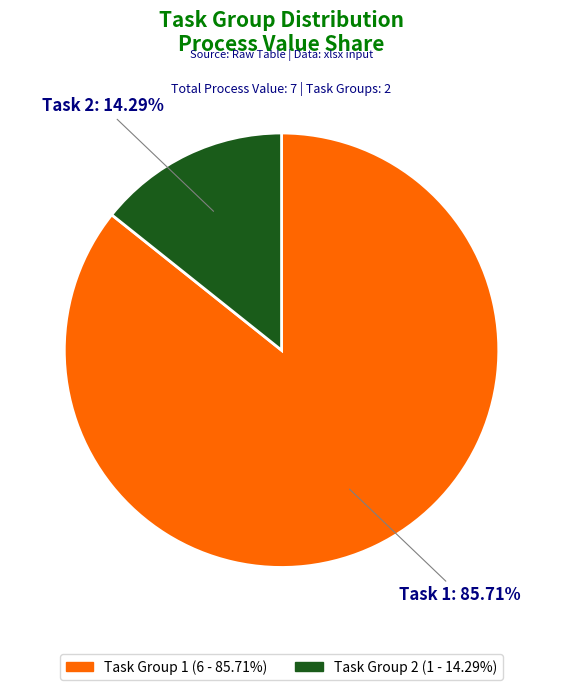

Is there any slice that represents more than half of the pie?

Yes